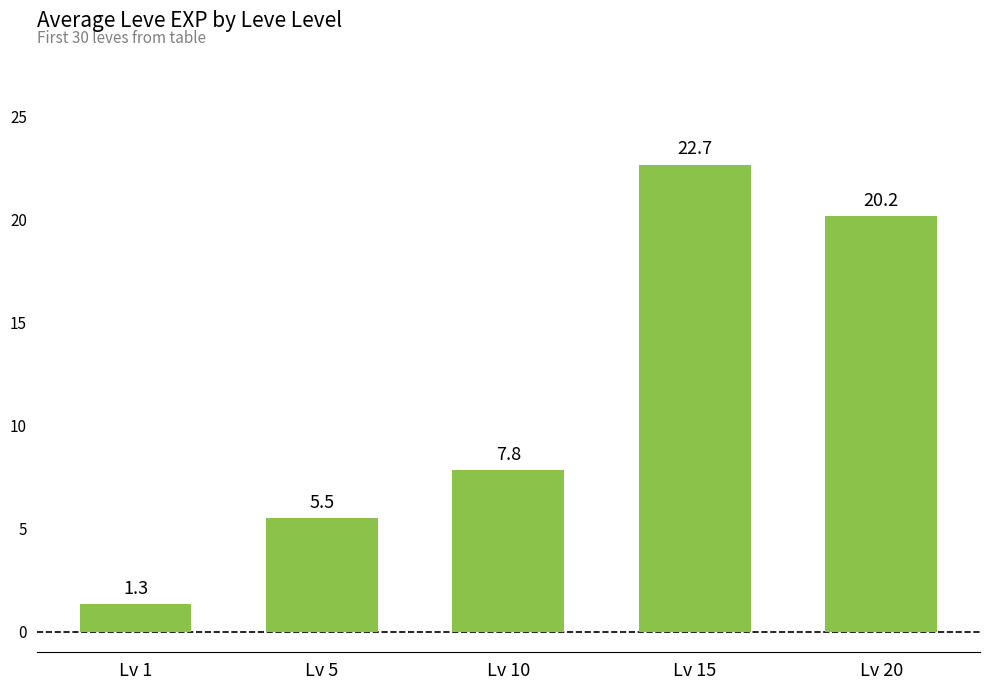

Where is the data nearest to the value 12?

Lv 10